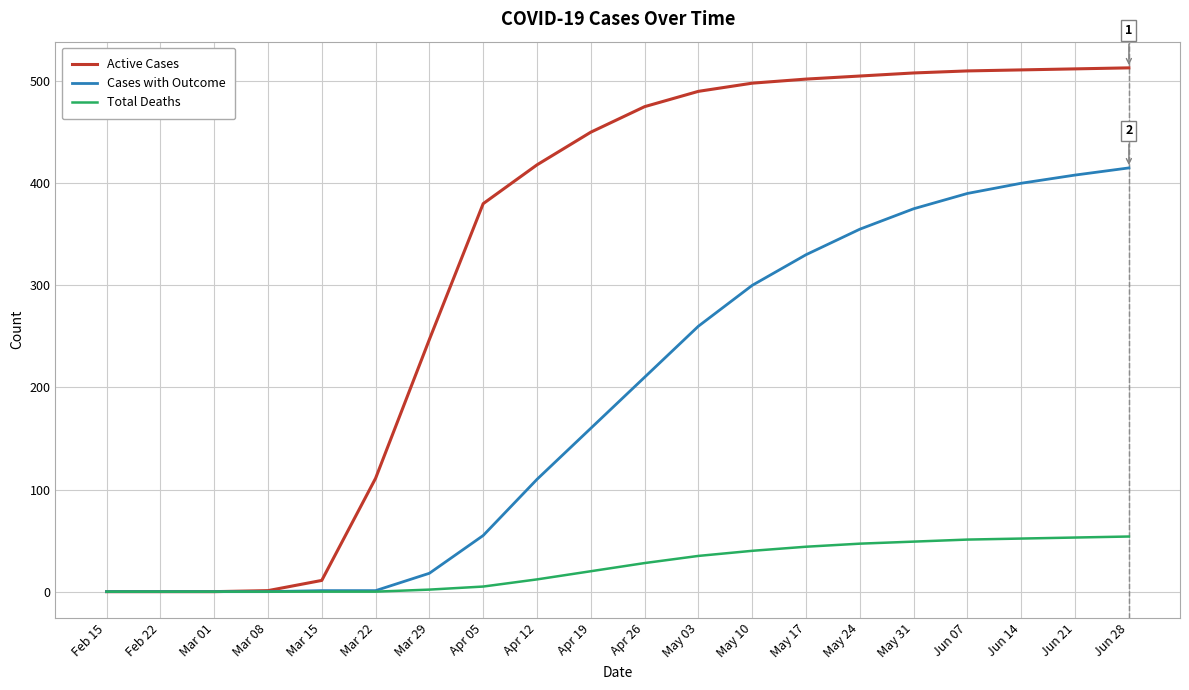

Which series changed the most between May 10 and Jun 14?

Cases with Outcome